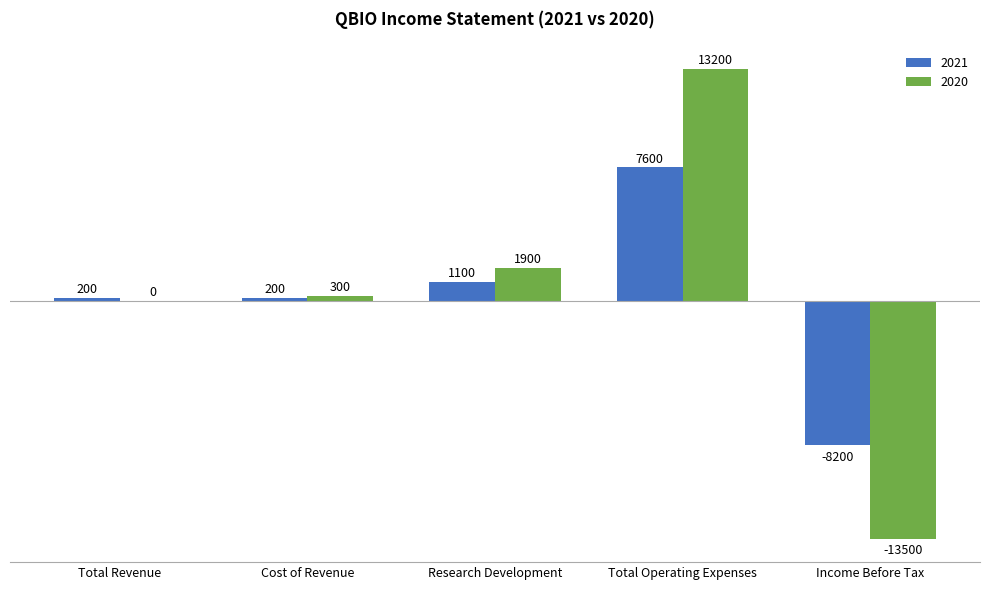

What is the average value of the 2021 series?

180